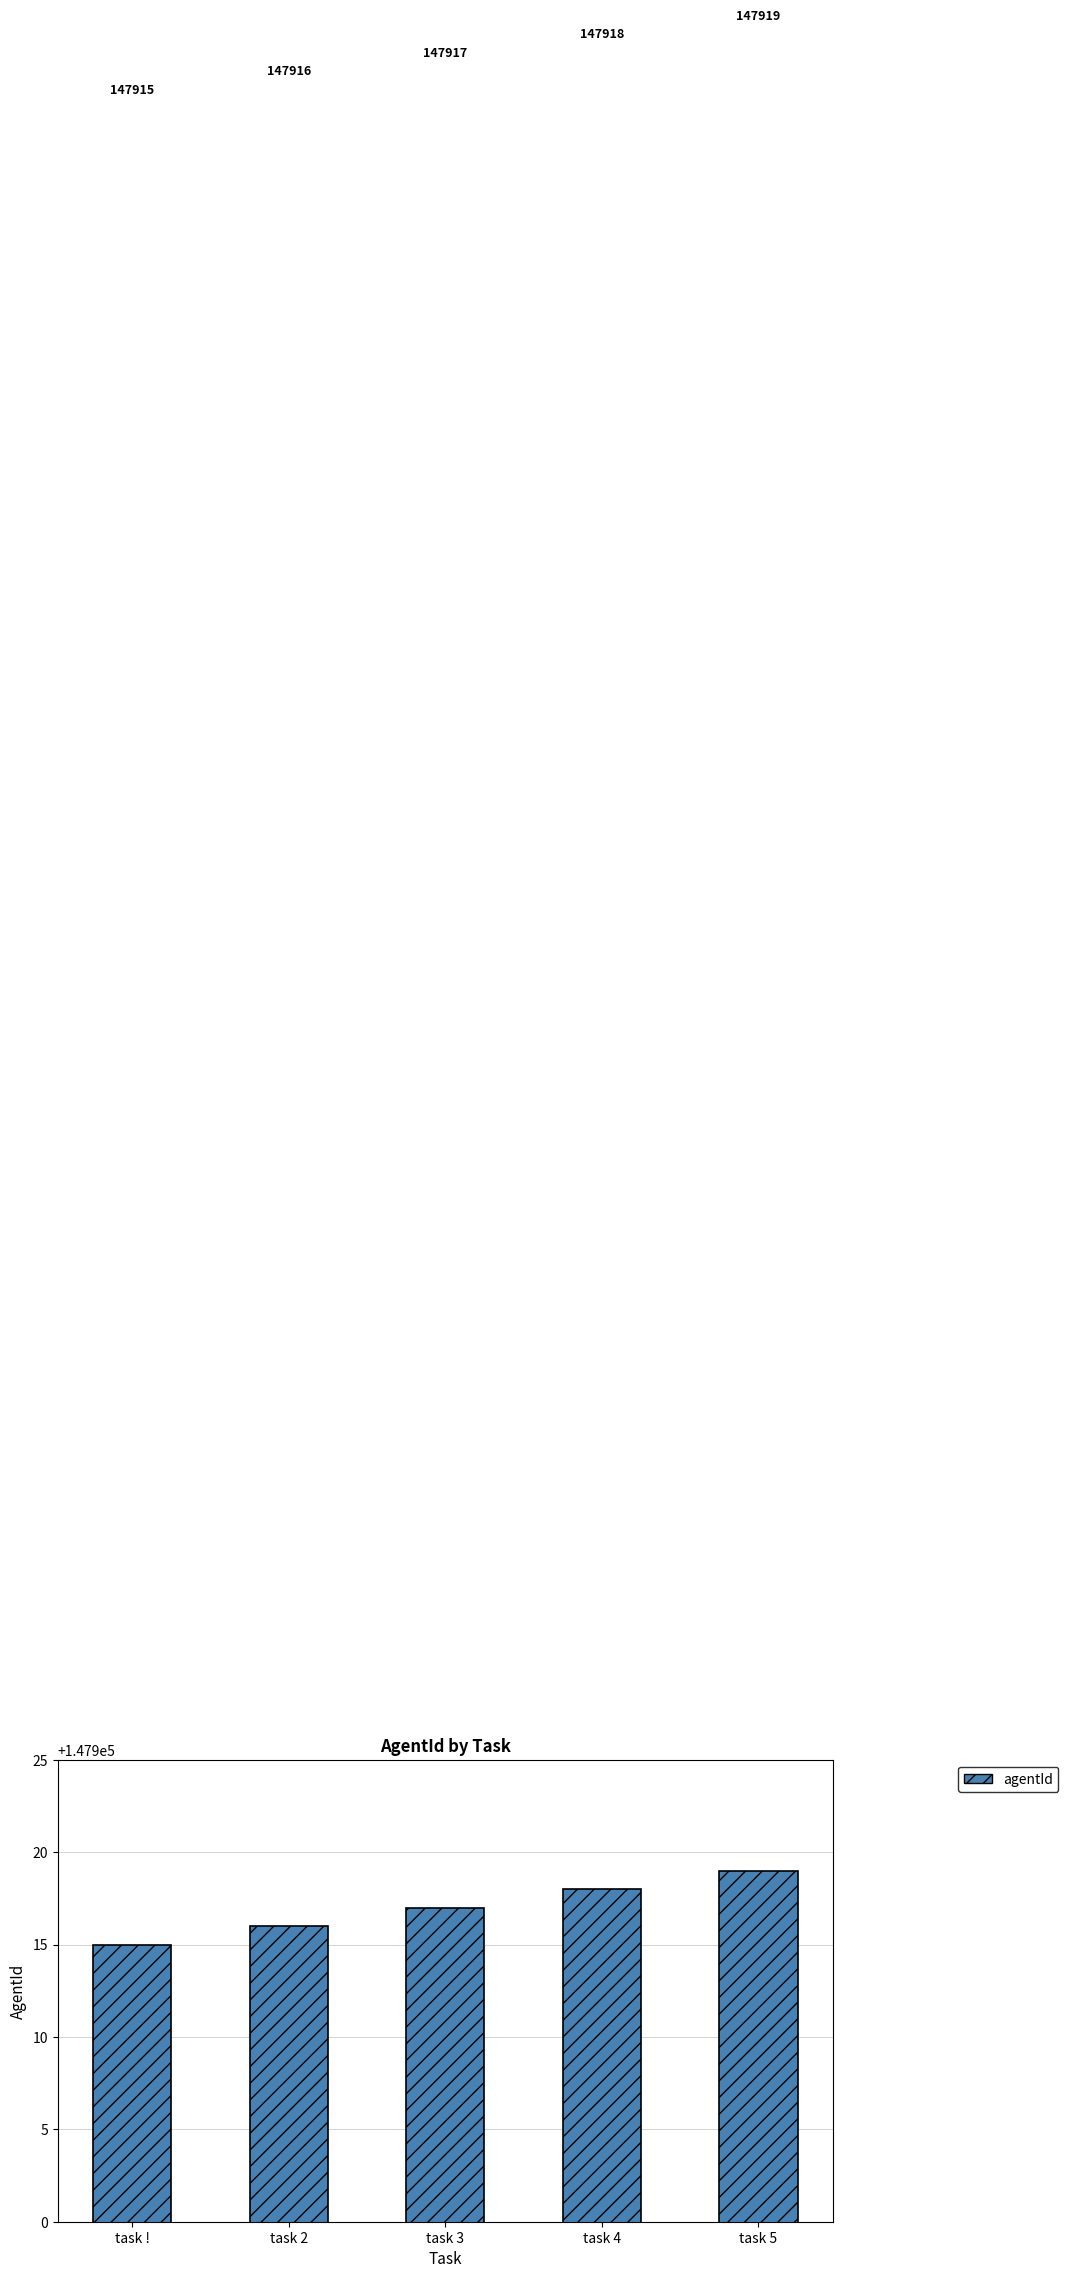

What is the sum of all values?

739585